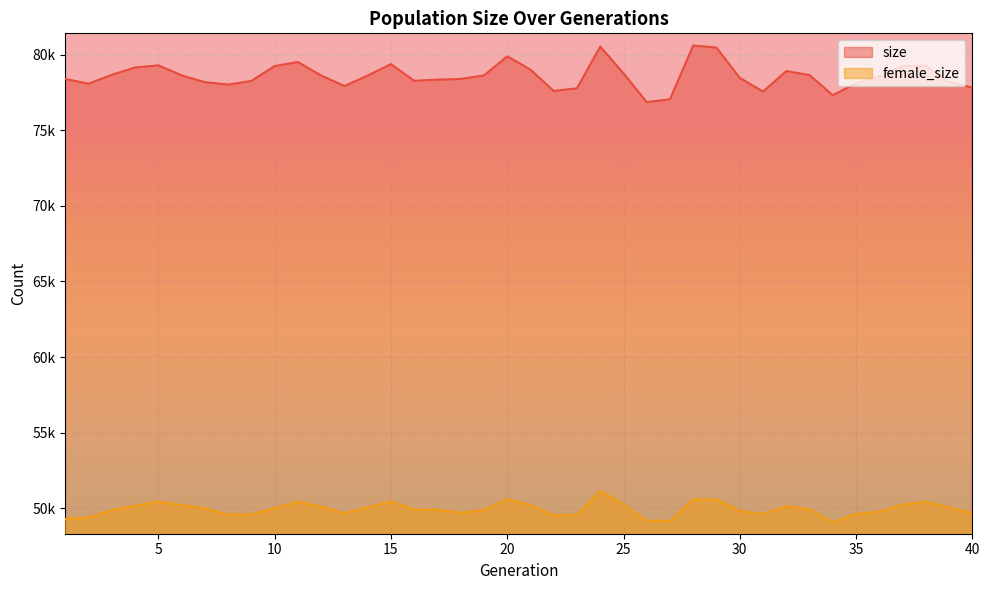

At which category is the sum across all series the highest?

24